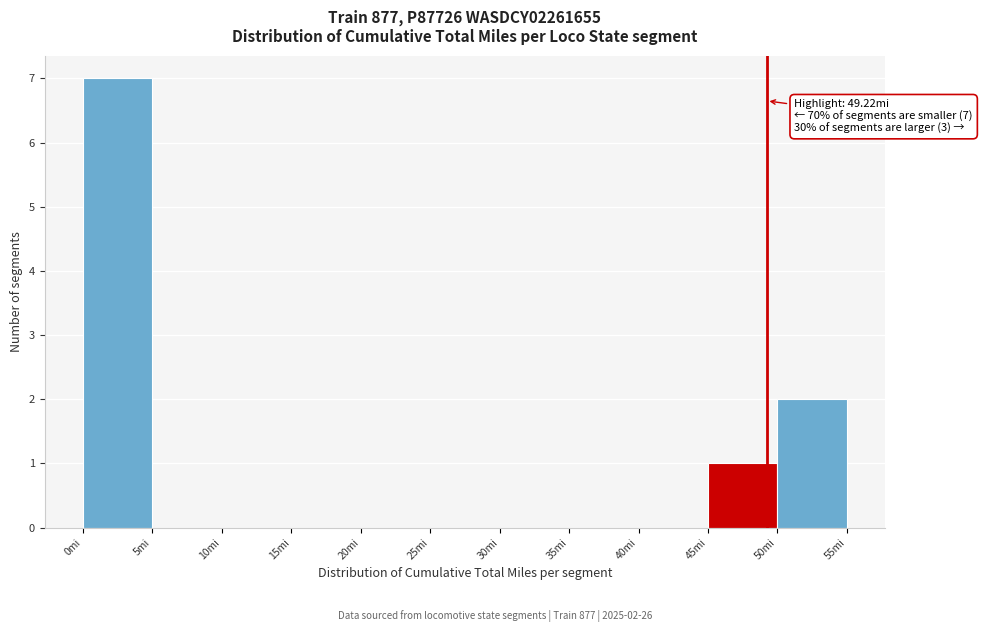

Which range on the x-axis has the tallest bar?

0 to 5